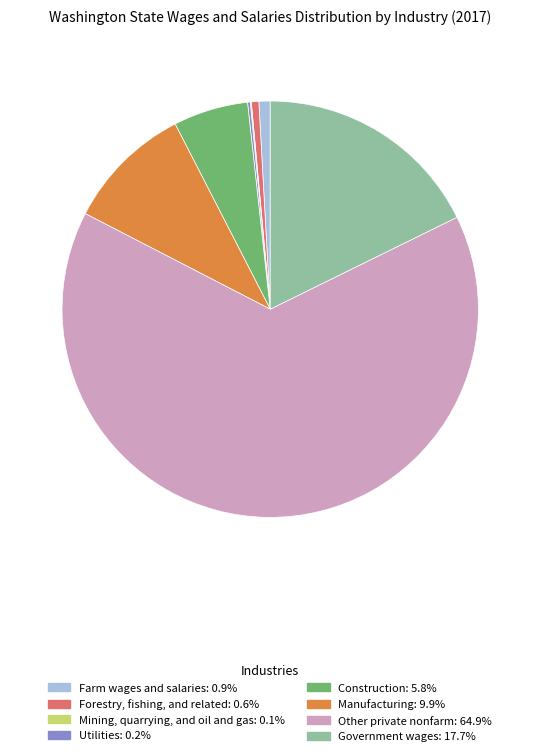

Is there any slice that represents more than half of the pie?

Yes